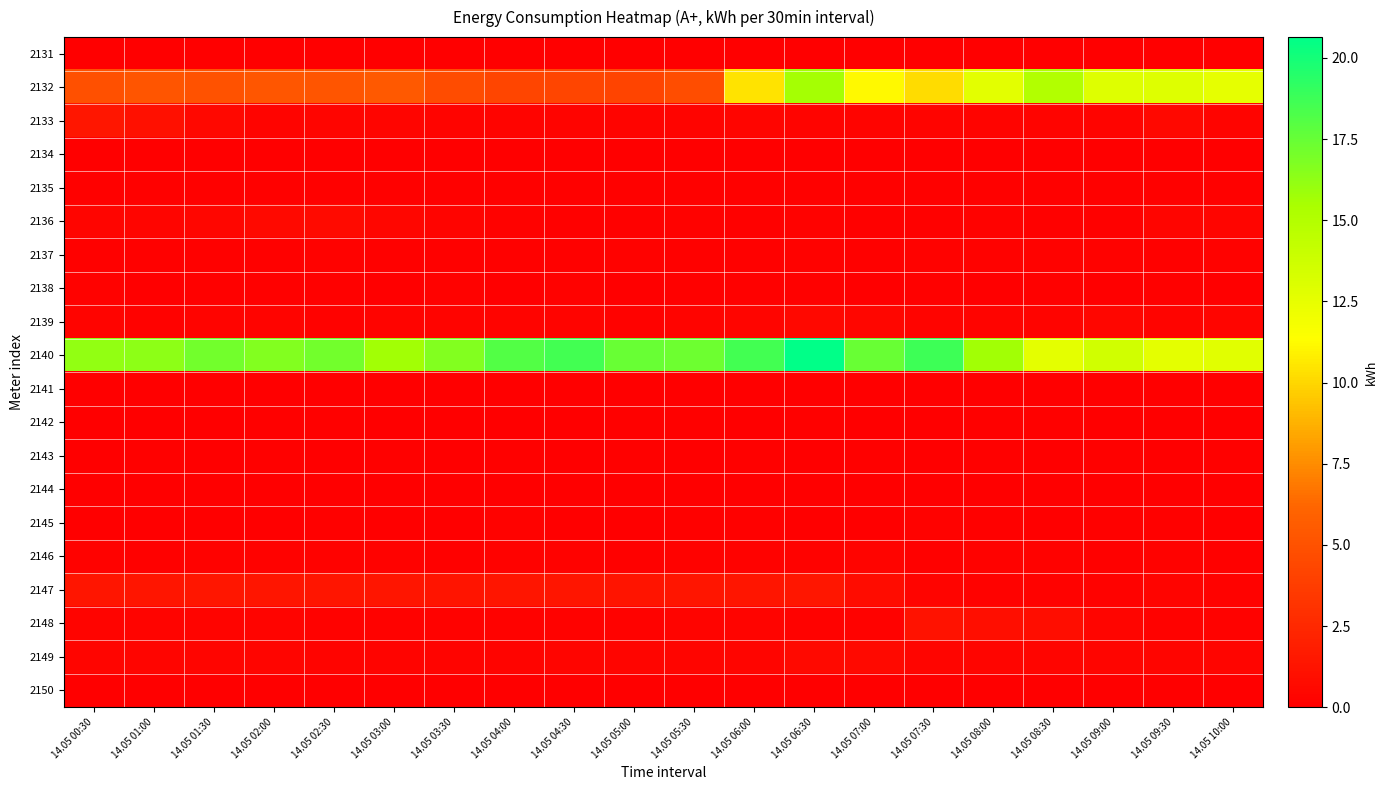

Between 14.05 08:30 and 14.05 10:00, which is larger?

14.05 08:30